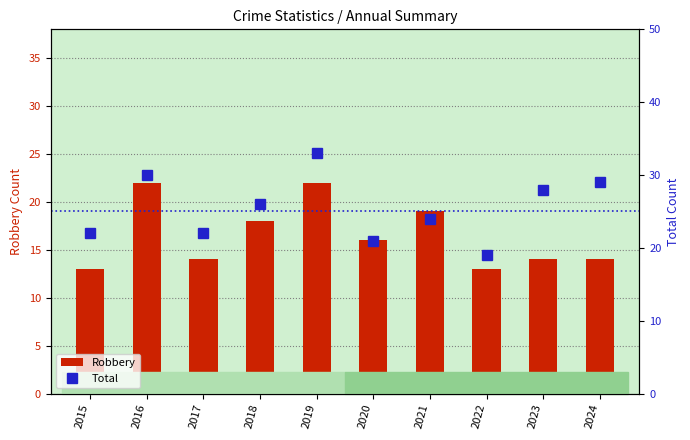

What are all the series names shown in the legend?

Robbery, Total